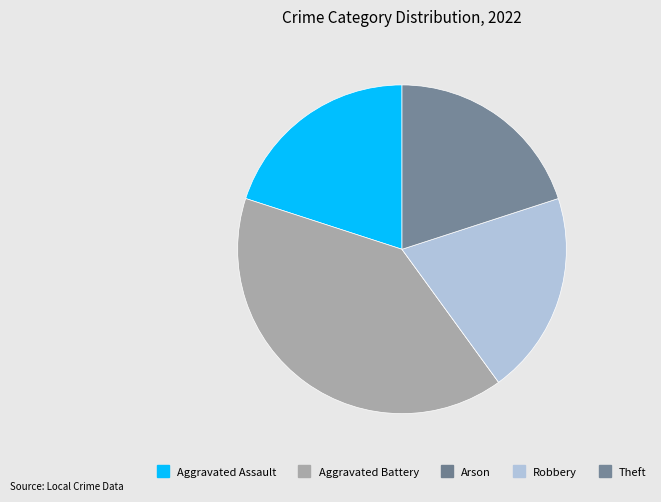

The Aggravated Battery slice represents 52% of the pie. True or false?

False